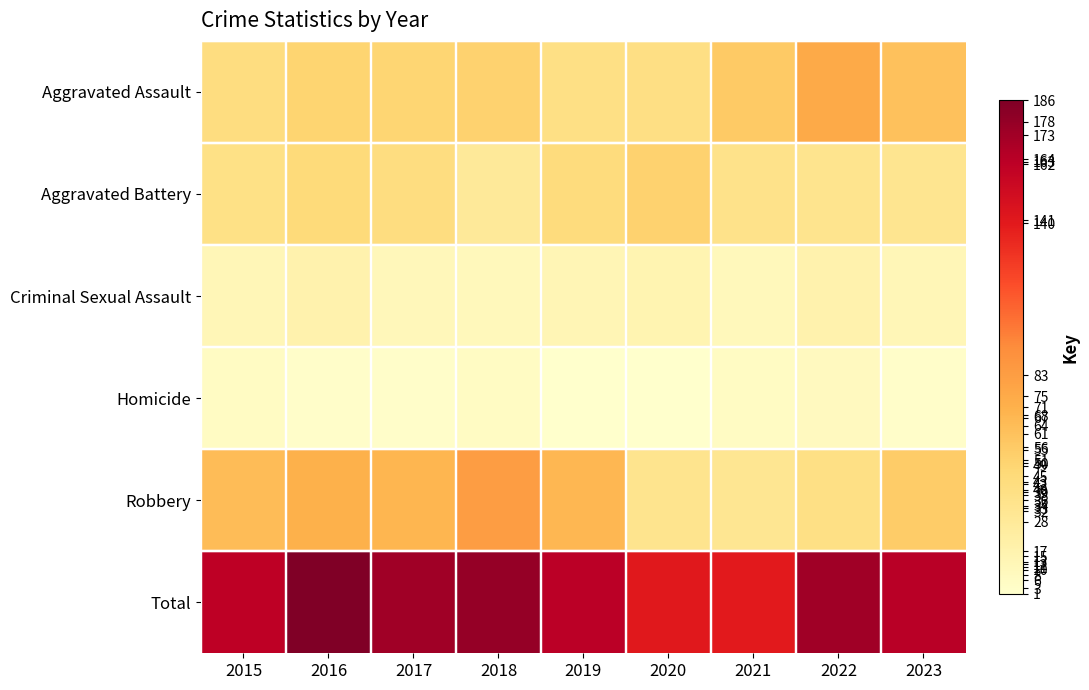

List the series in order of their peak value, highest first.

Total, Robbery, Aggravated Assault, Aggravated Battery, Criminal Sexual Assault, Homicide